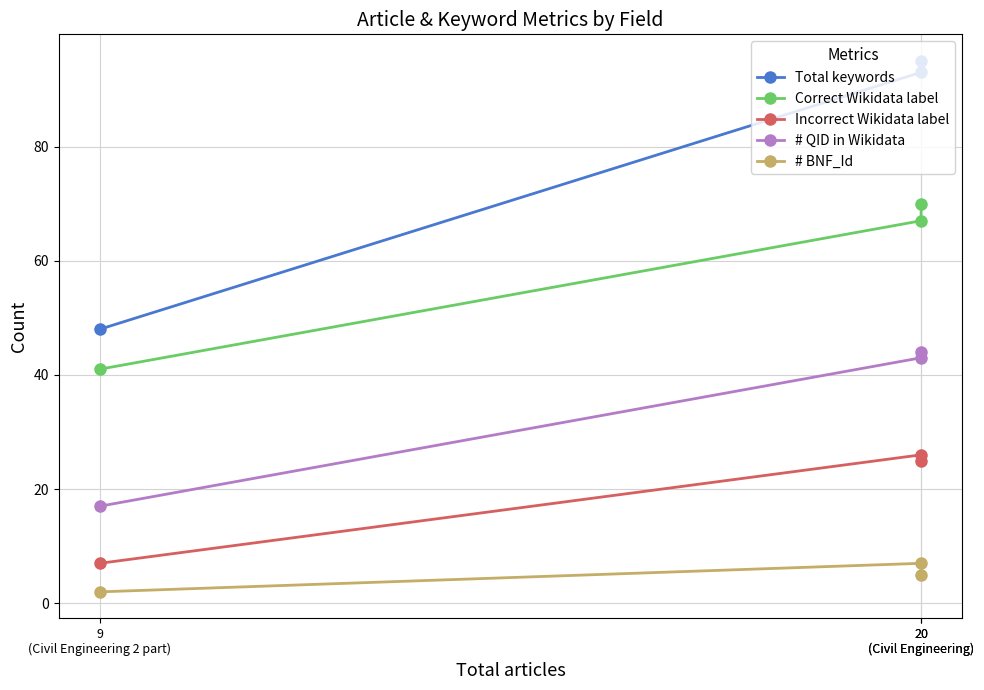

What is the difference between the Correct Wikidata label values at 20
(Civil Engineering) and 20
(Civil Engineering)?

3